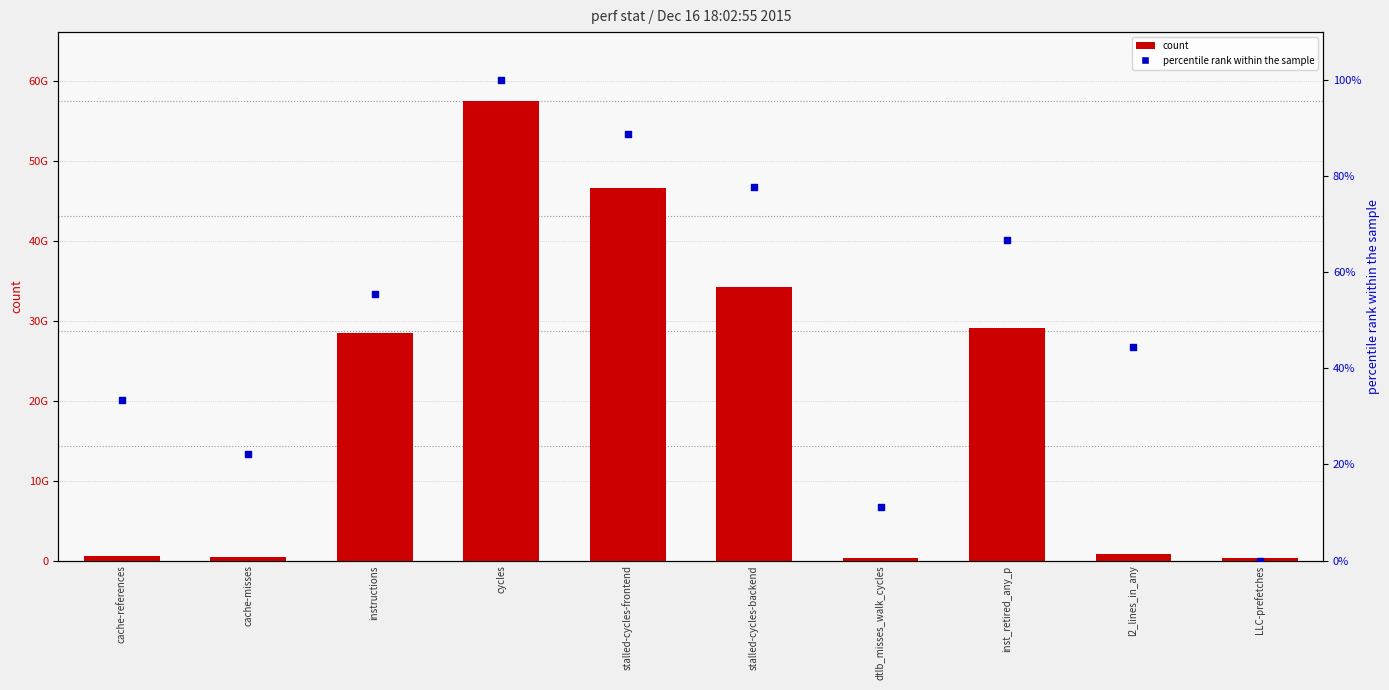

Which series contains the lowest Y value?

percentile rank within the sample